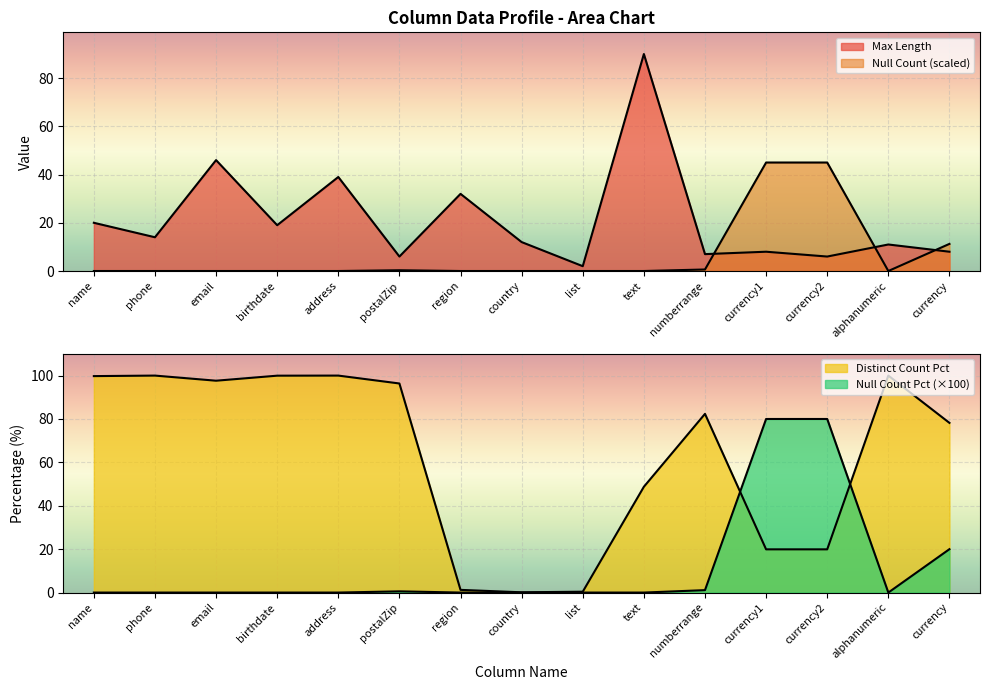

Reading left to right, list all the values displayed in this chart.

Max Length: 20.0	14.0	46.0	19.0	39.0	6.0	32.0	12.0	2.0	90.0	7.0	8.0	6.0	11.0	8.0
Distinct Count: 99.8	100.0	97.6	100.0	100.0	96.4	1.2	0.1	0.4	48.8	82.4	19.9	19.9	100.0	78.2
Null Count: 0.0	0.0	0.0	0.0	0.0	0.3	0.0	0.0	0.0	0.0	0.6	45.0	45.0	0.0	11.2
Null Count Pct: 0.0	0.0	0.0	0.0	0.0	0.6	0.0	0.0	0.0	0.0	1.1	80.0	80.0	0.0	20.0